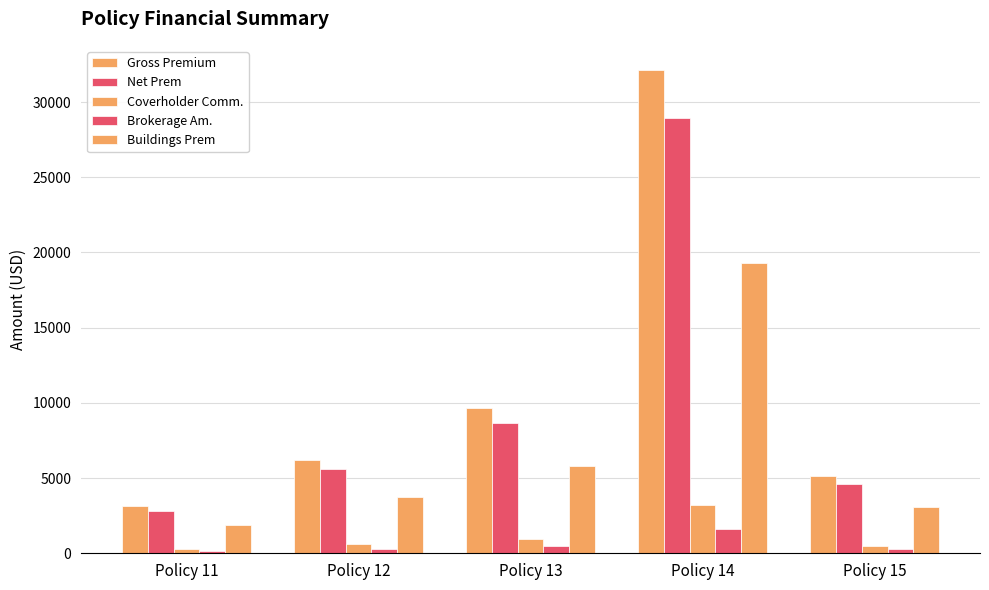

Reading left to right, list all the values displayed in this chart.

Gross Premium: 3121.0	6232.0	9657.0	32132.0	5121.0
Net Prem: 2808.9	5608.8	8691.3	28918.8	4608.9
Coverholder Comm.: 312.1	623.2	965.7	3213.2	512.1
Brokerage Am.: 156.1	311.6	482.9	1606.6	256.1
Buildings Prem: 1872.6	3739.2	5794.2	19279.2	3072.6